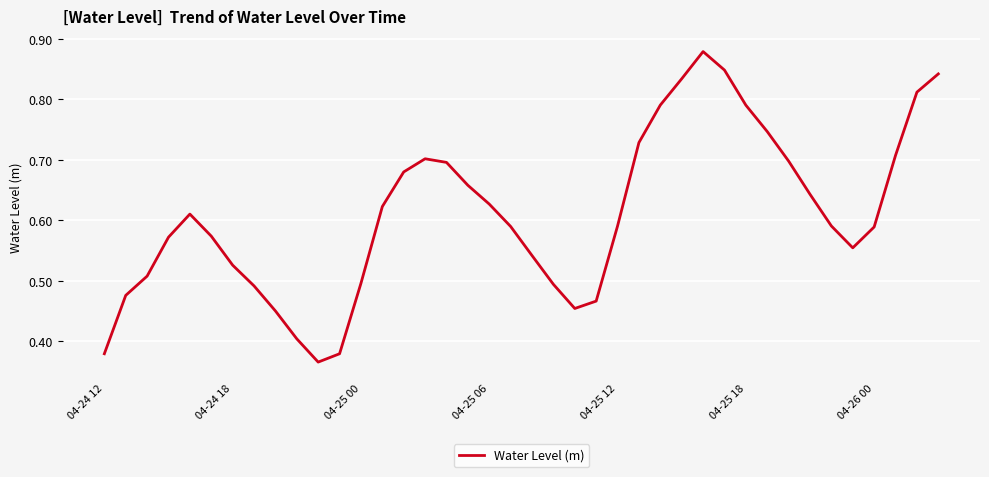

Does the chart display data point markers on the line(s)?

No